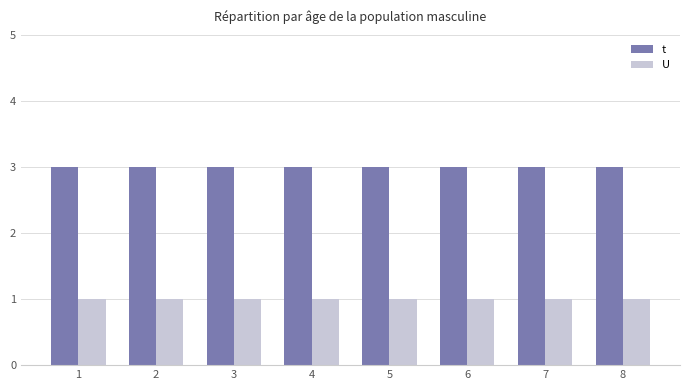

What is the greatest value displayed?

3